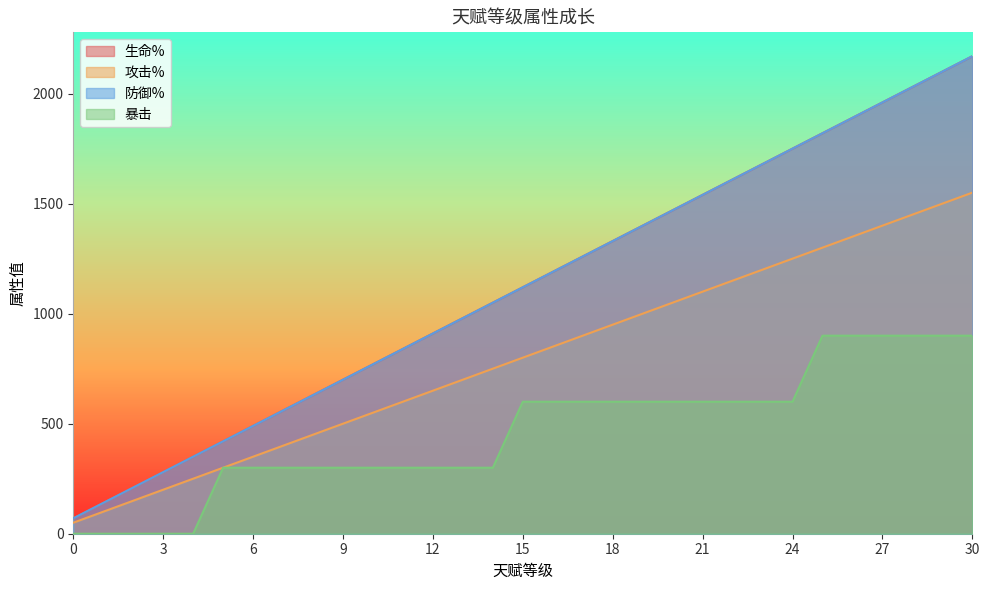

Is the value of 防御% at 24 greater than the value of 生命% at 17?

Yes